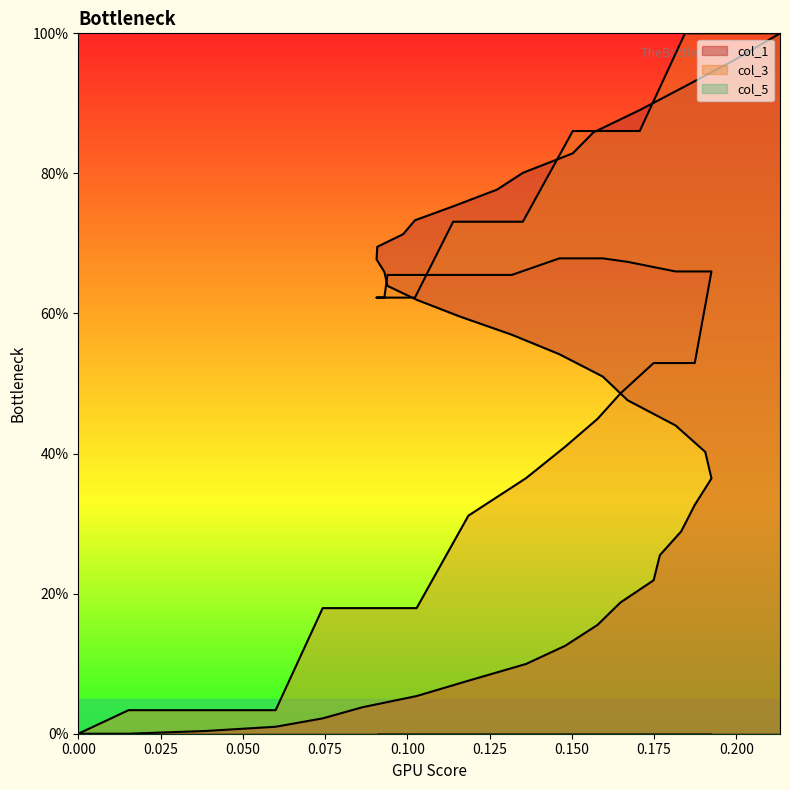

Does the chart display data point markers on the line(s)?

No